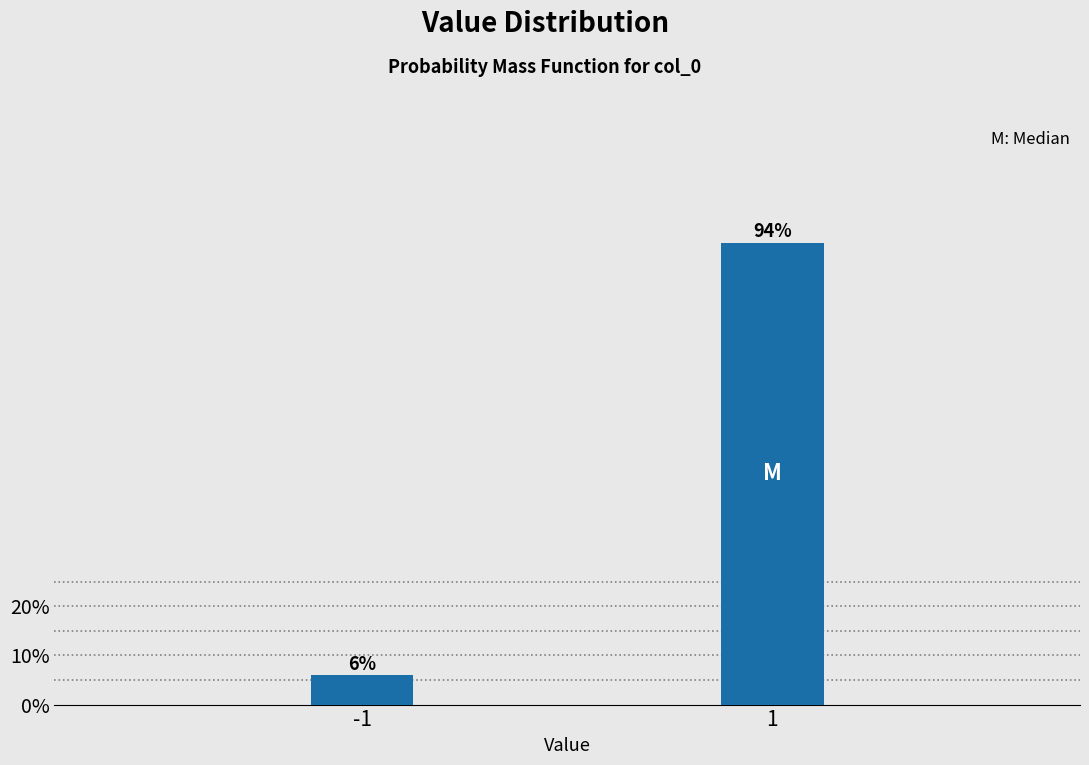

What is the average value?

50.0